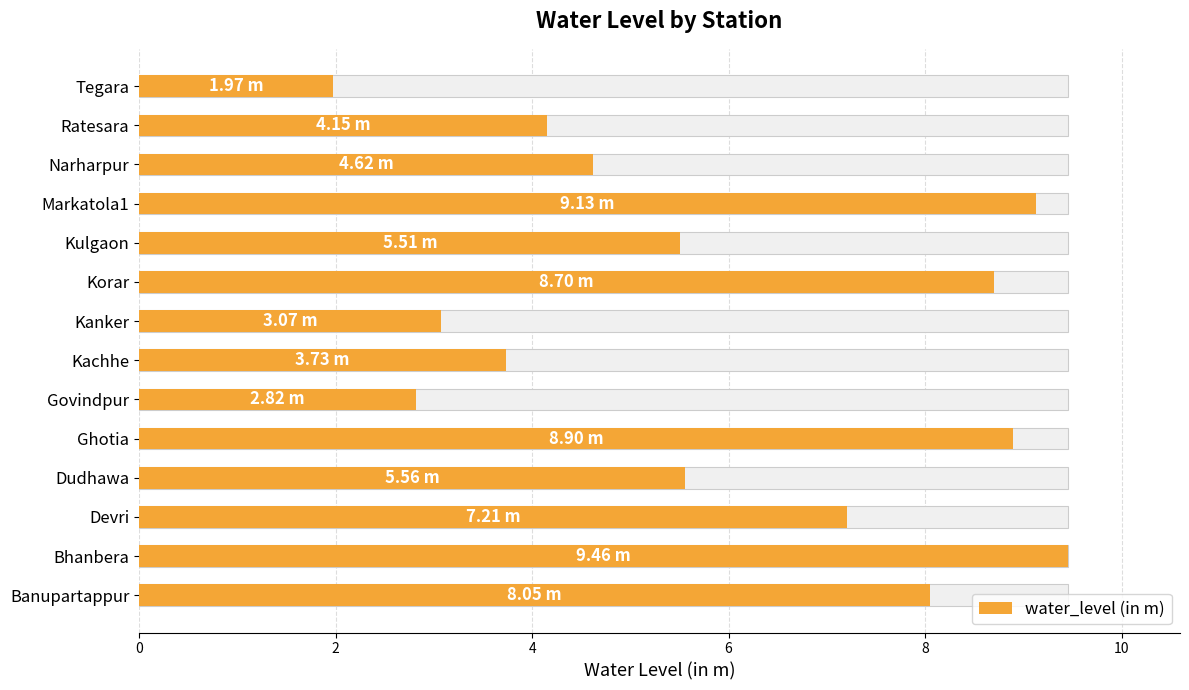

What is the change in value from Bhanbera to Kachhe?

-5.7